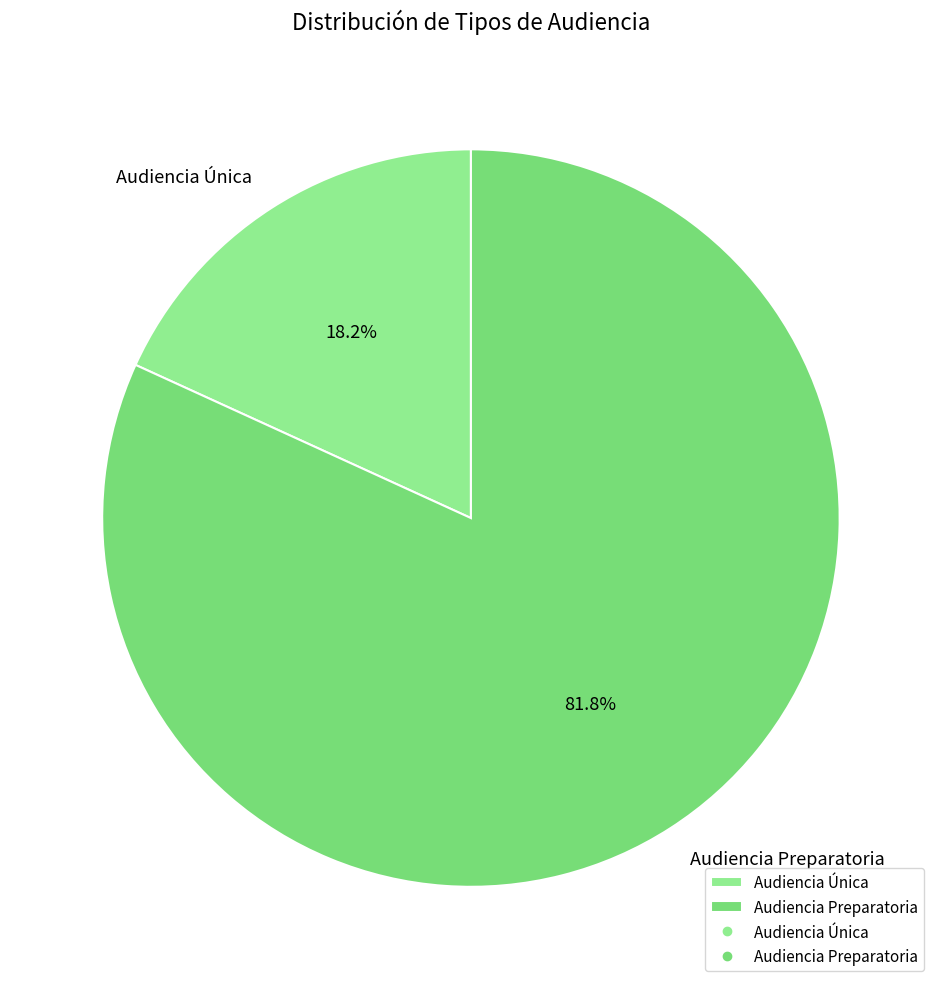

To the nearest percent, what percentage of the pie is Audiencia Preparatoria?

82%